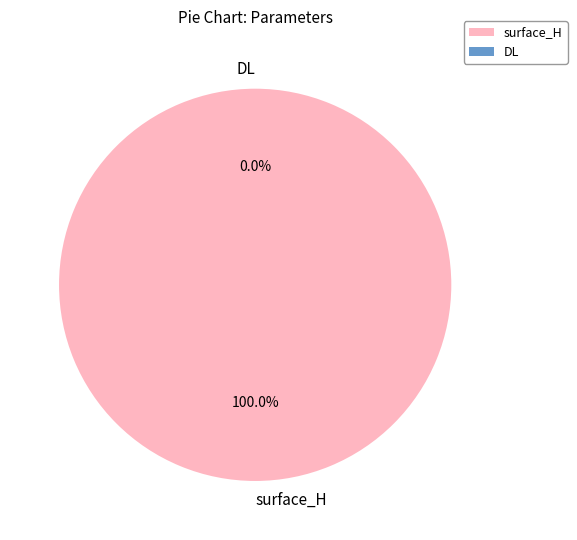

Which slice is the largest?

surface_H